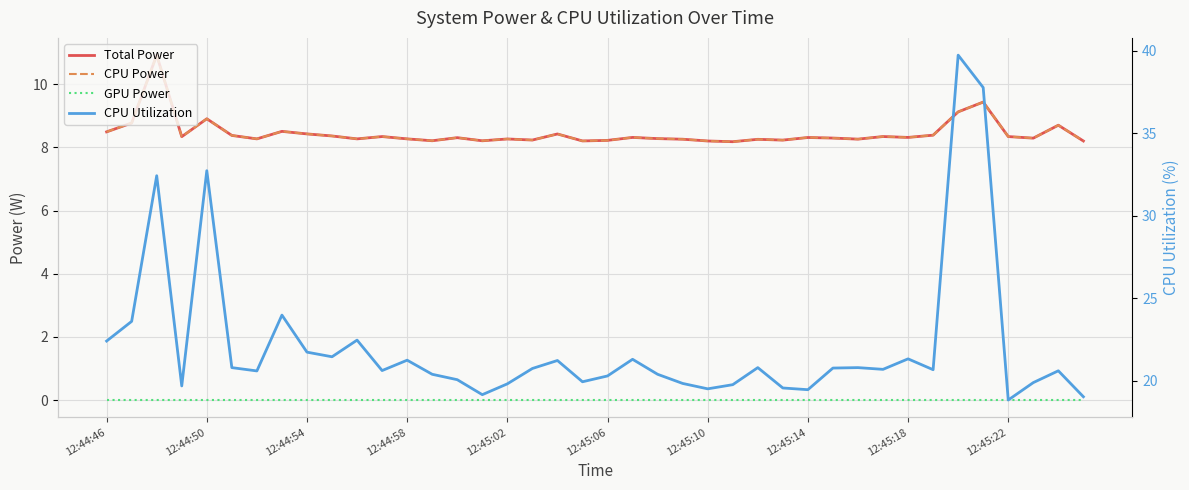

True or false: GPU Power and CPU Utilization intersect in this chart.

False